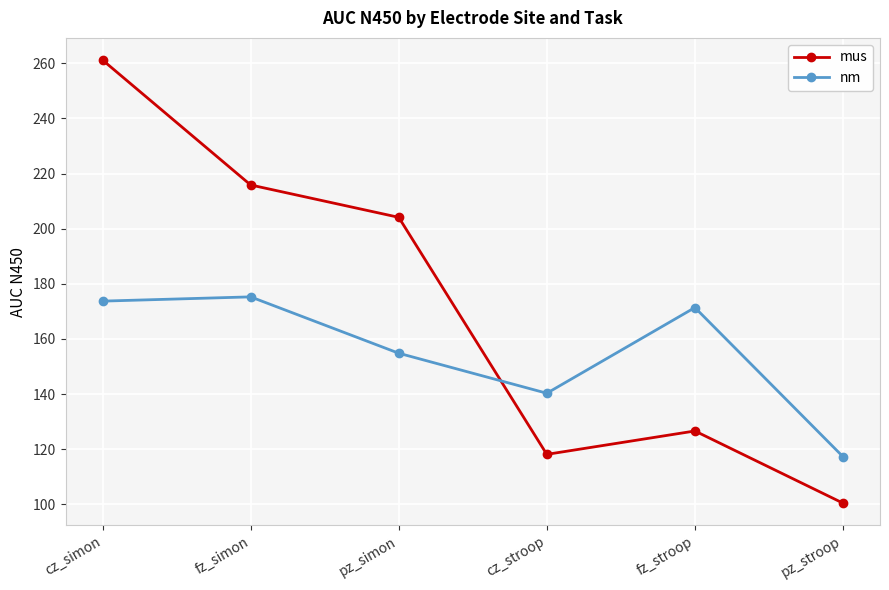

Does the chart have visible grid lines?

Yes